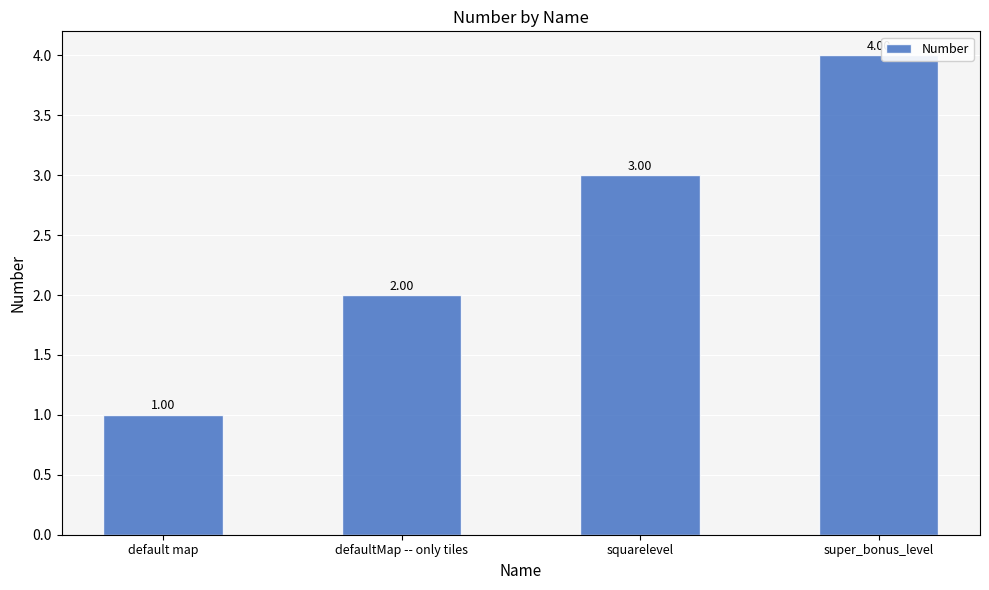

Where is the data nearest to the value 2?

defaultMap -- only tiles